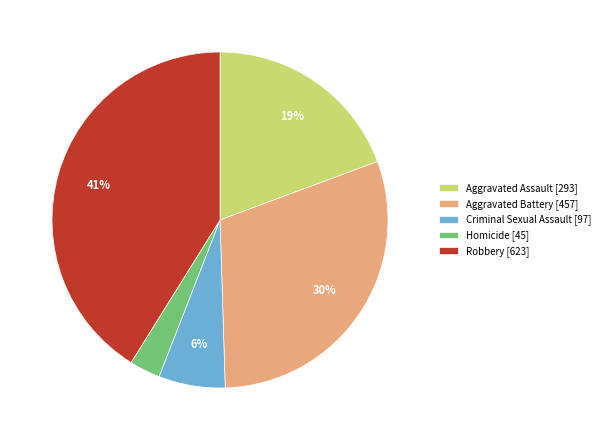

Between Aggravated Battery and Homicide, which is larger?

Aggravated Battery